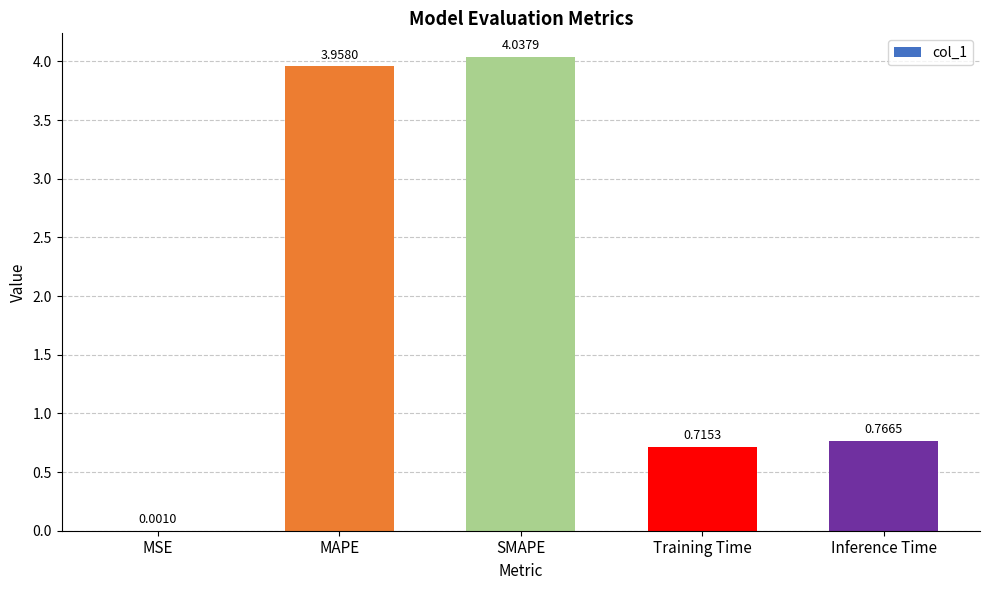

What is the average value?

1.9